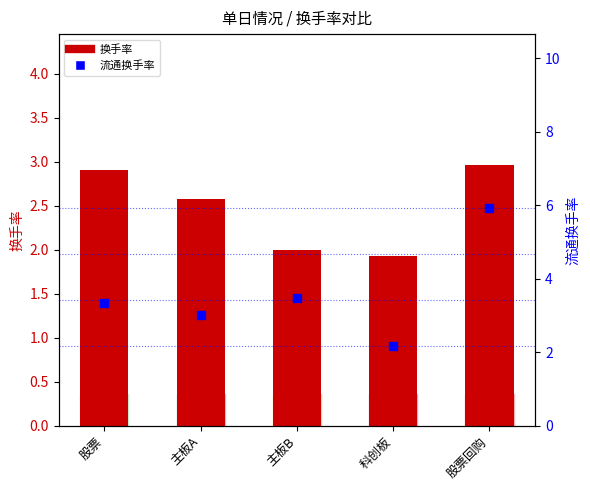

Which series has the largest Y range (max minus min)?

流通换手率